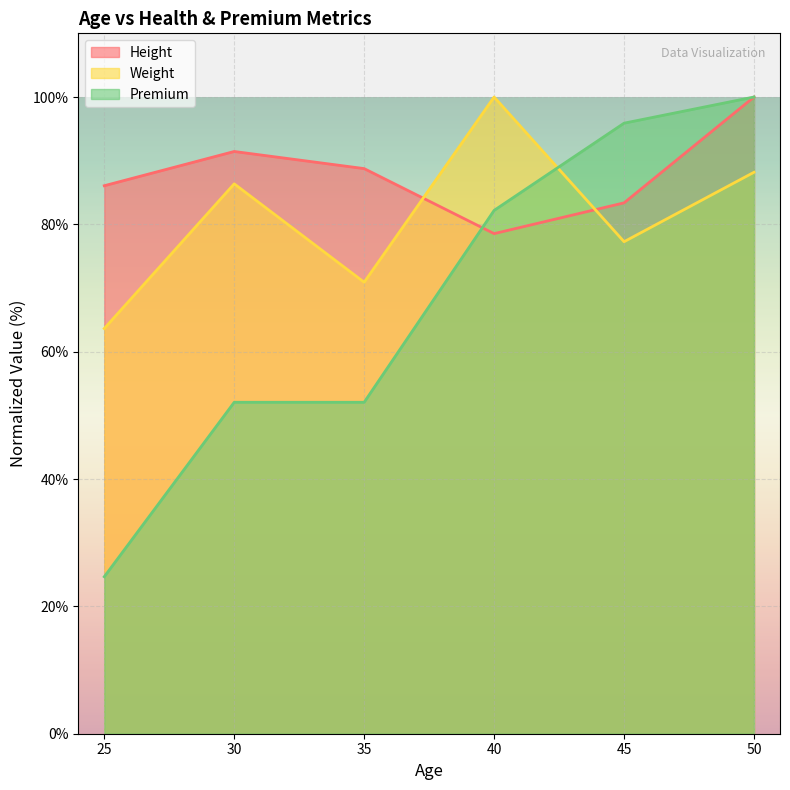

How many times do Weight and Height cross each other?

2